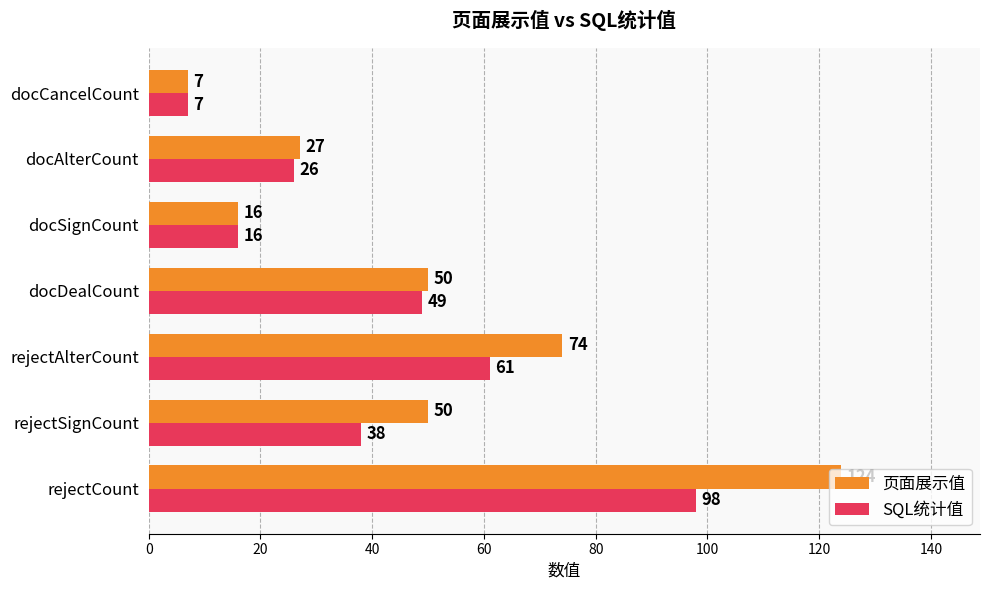

Which label corresponds to the smallest value in the chart?

docCancelCount